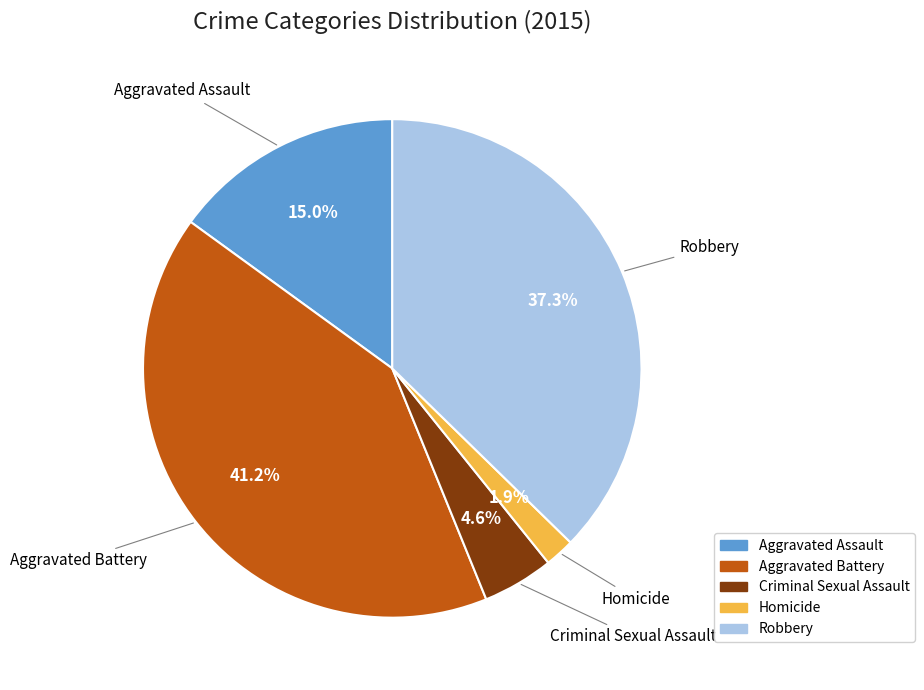

Does any single category account for the majority?

No